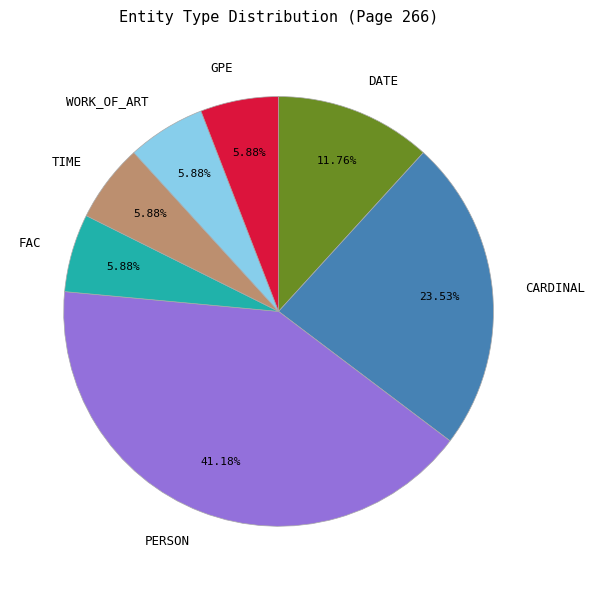

Which category has the biggest portion of the pie?

PERSON